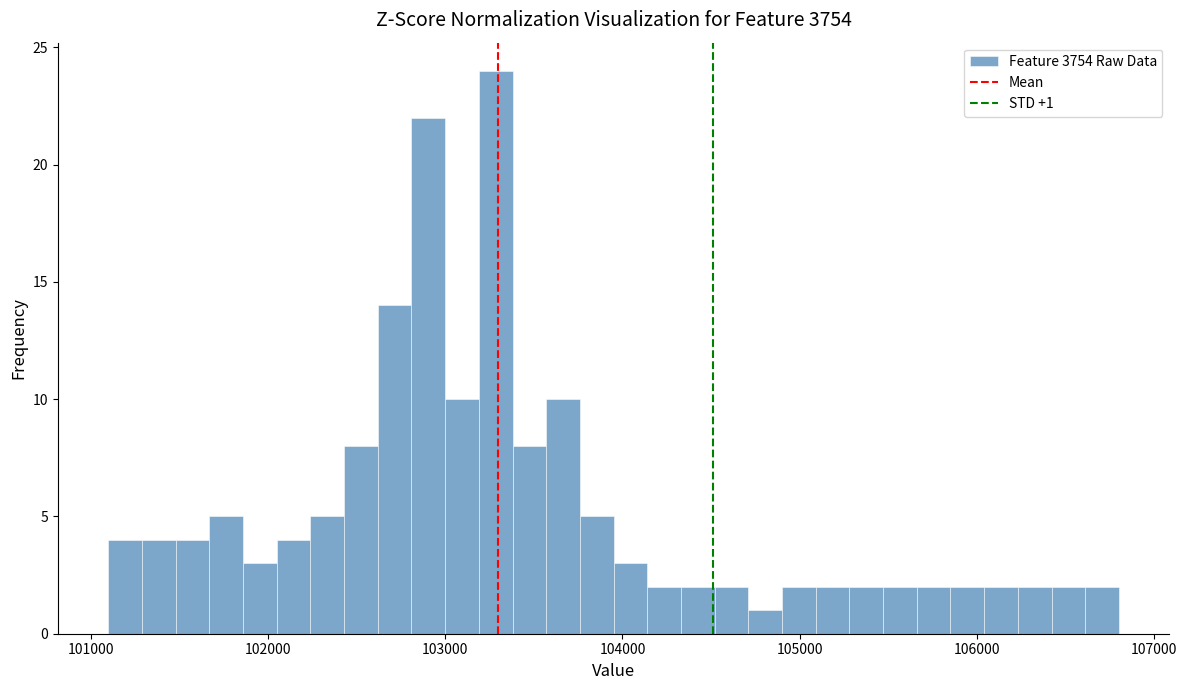

Around what value on the x-axis is the tallest bar? Give the approximate position of its centre, as read against the axis.

103300